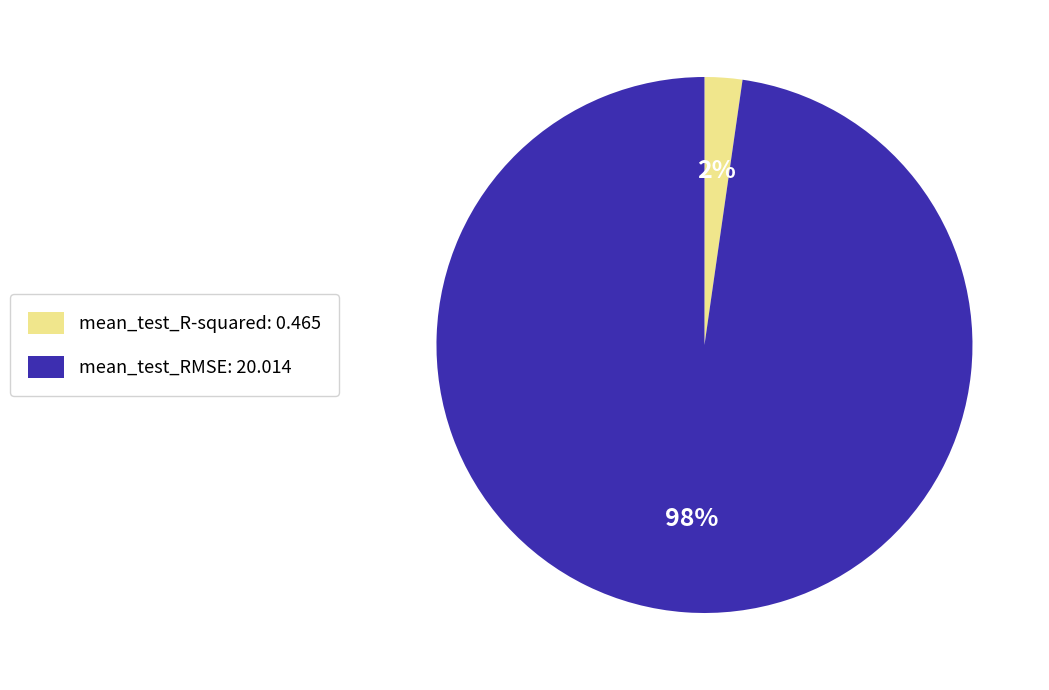

Combined, do mean_test_R-squared: 0.465 and mean_test_RMSE: 20.014 account for over 50%?

Yes